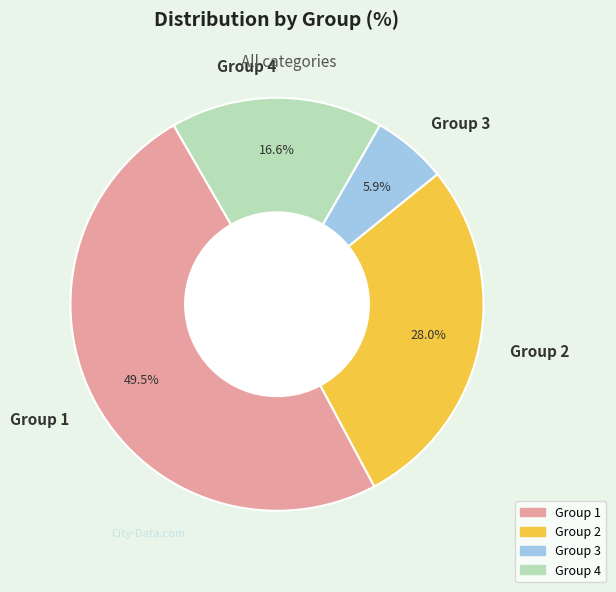

Between Group 4 and Group 2, which is larger?

Group 2